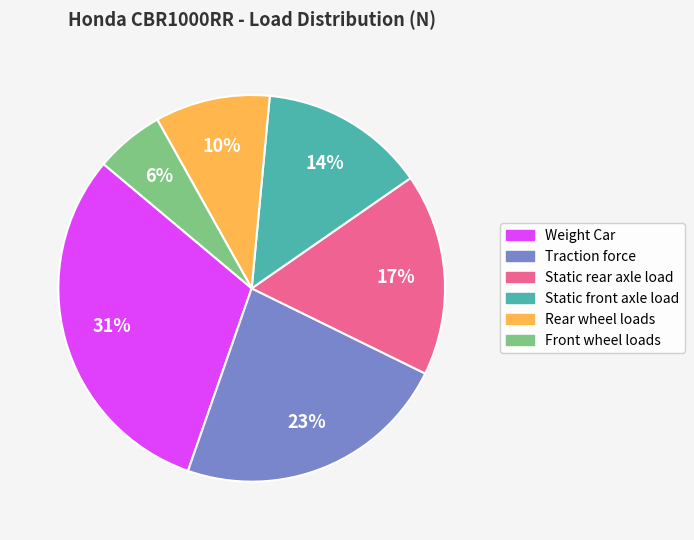

Rank the categories by value from lowest to highest.

Front wheel loads, Rear wheel loads, Static front axle load, Static rear axle load, Traction force, Weight Car